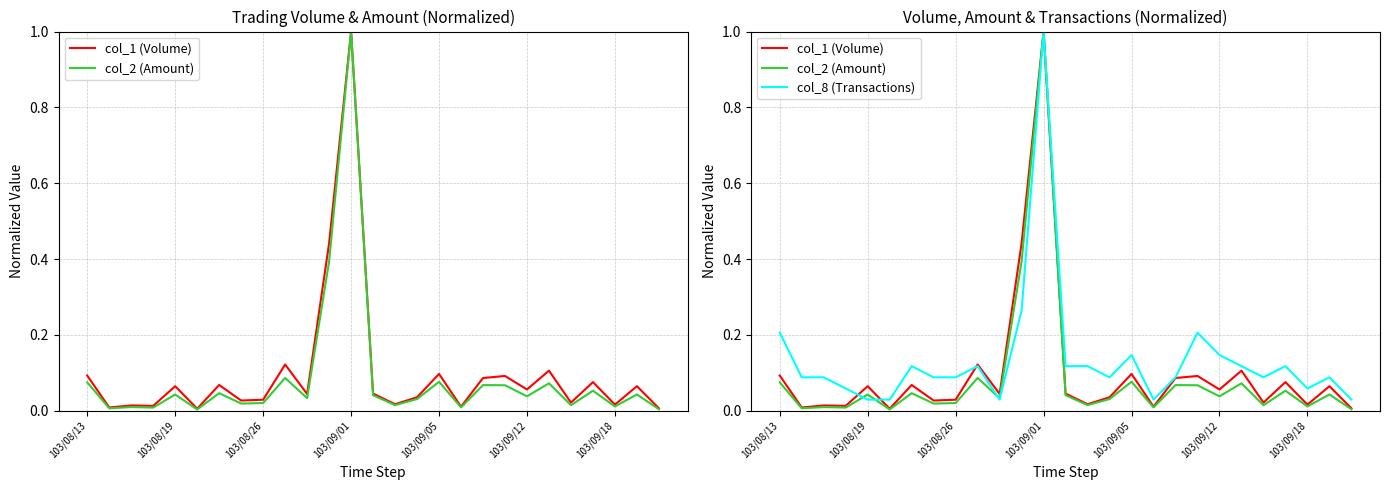

Rank the series at 26 from highest to lowest value.

col_8 (Transactions), col_1 (Volume), col_2 (Amount)